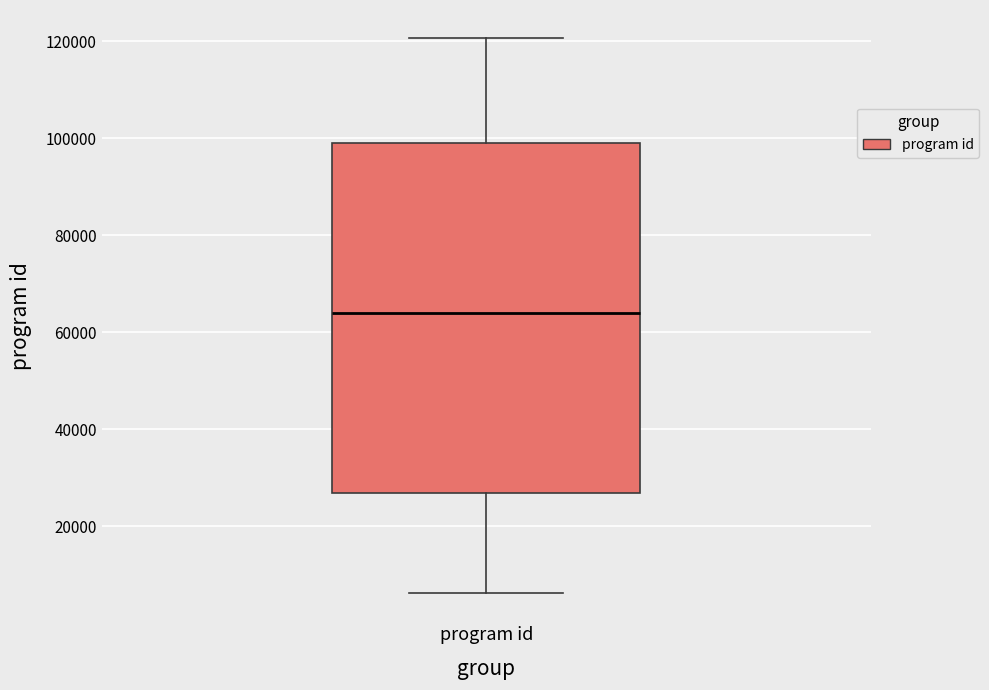

Where does the median line of the box for program id sit on the y-axis? The values are not printed on the chart, so give them approximately, as read against the axis.

64000